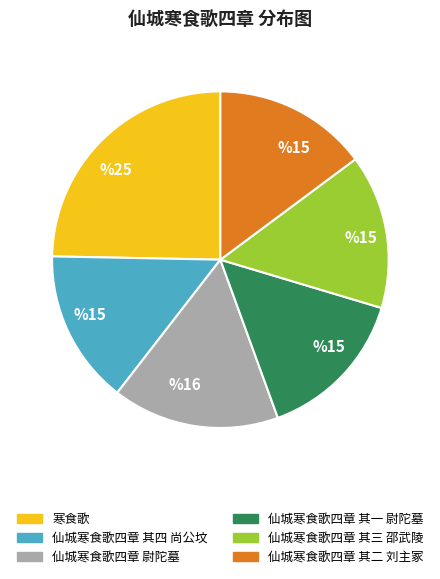

What is the ratio of the value at 寒食歌 to the value at 仙城寒食歌四章 其三 邵武陵?

1.7